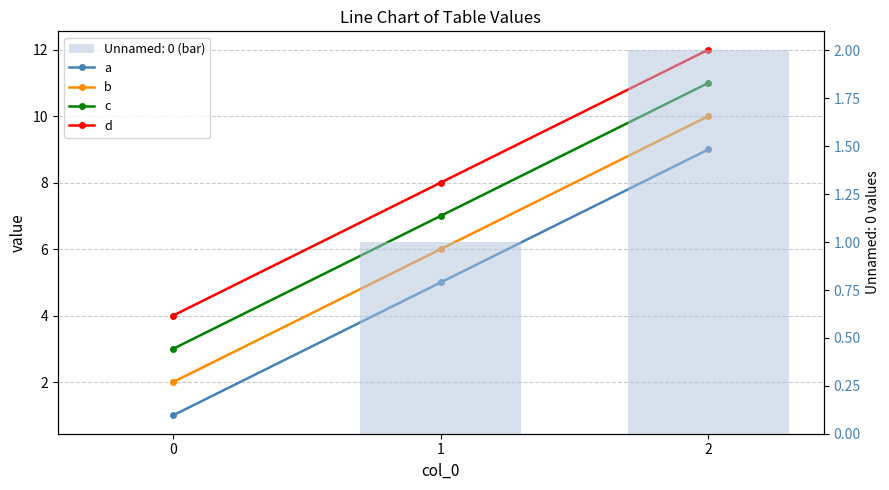

What is the average value of the c series?

7